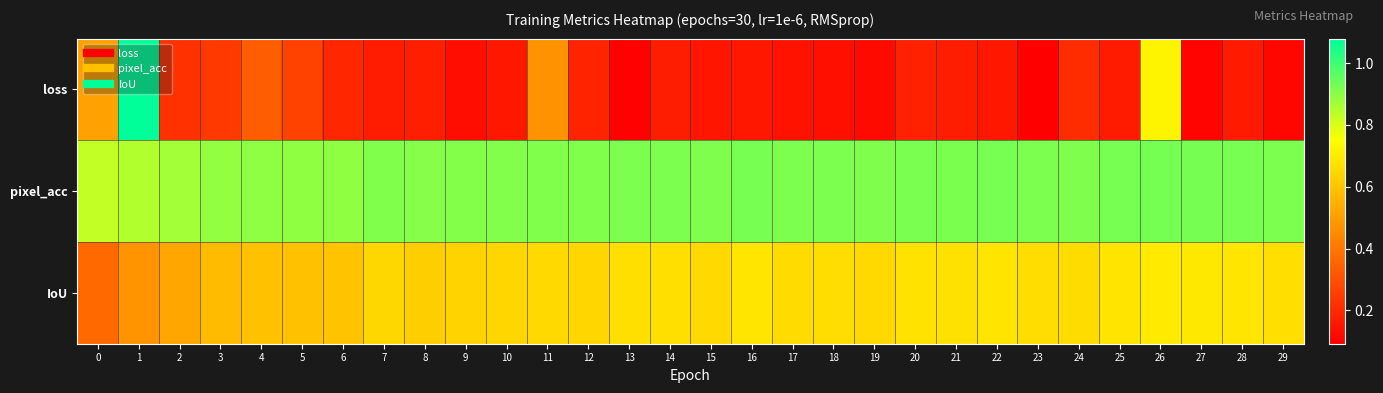

List the series in order of their peak value, highest first.

loss, pixel_acc, IoU